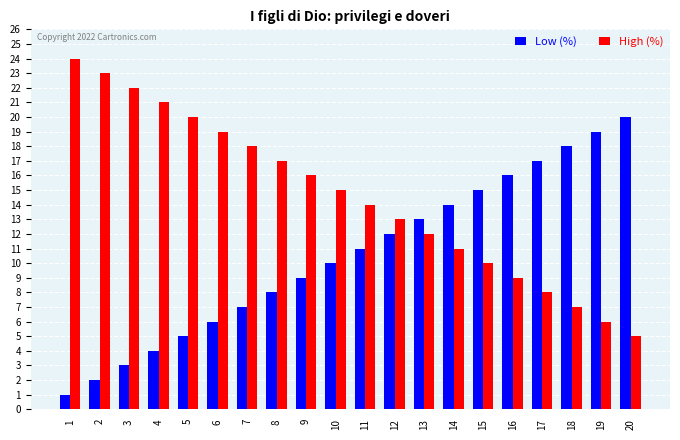

What is the difference between the maximum and second lowest values in the Low (%) series?

18